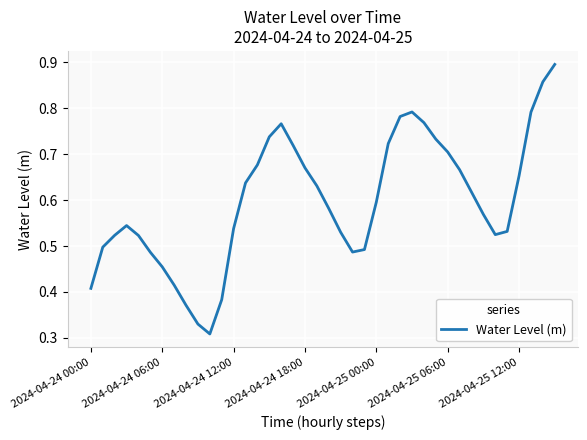

At which label is the value closest to 0?

10